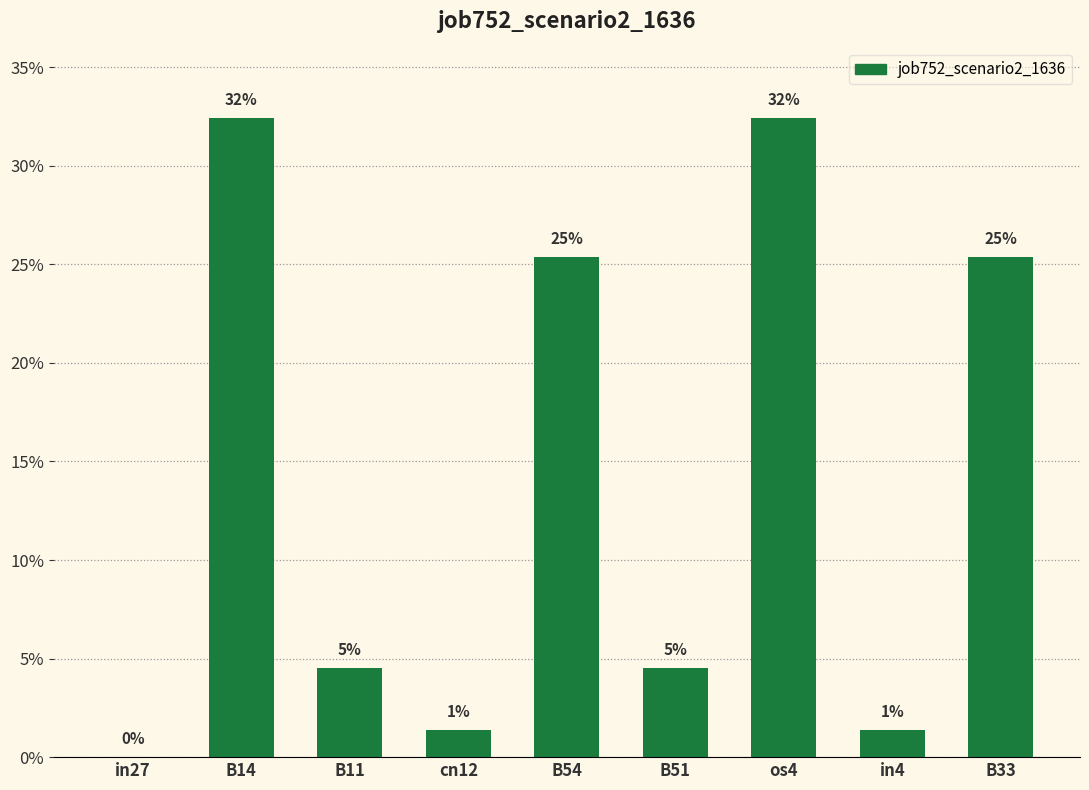

Reading right to left, what are all the values shown in this chart?

B33=0.3	in4=0.0	os4=0.3	B51=0.0	B54=0.3	cn12=0.0	B11=0.0	B14=0.3	in27=0.0